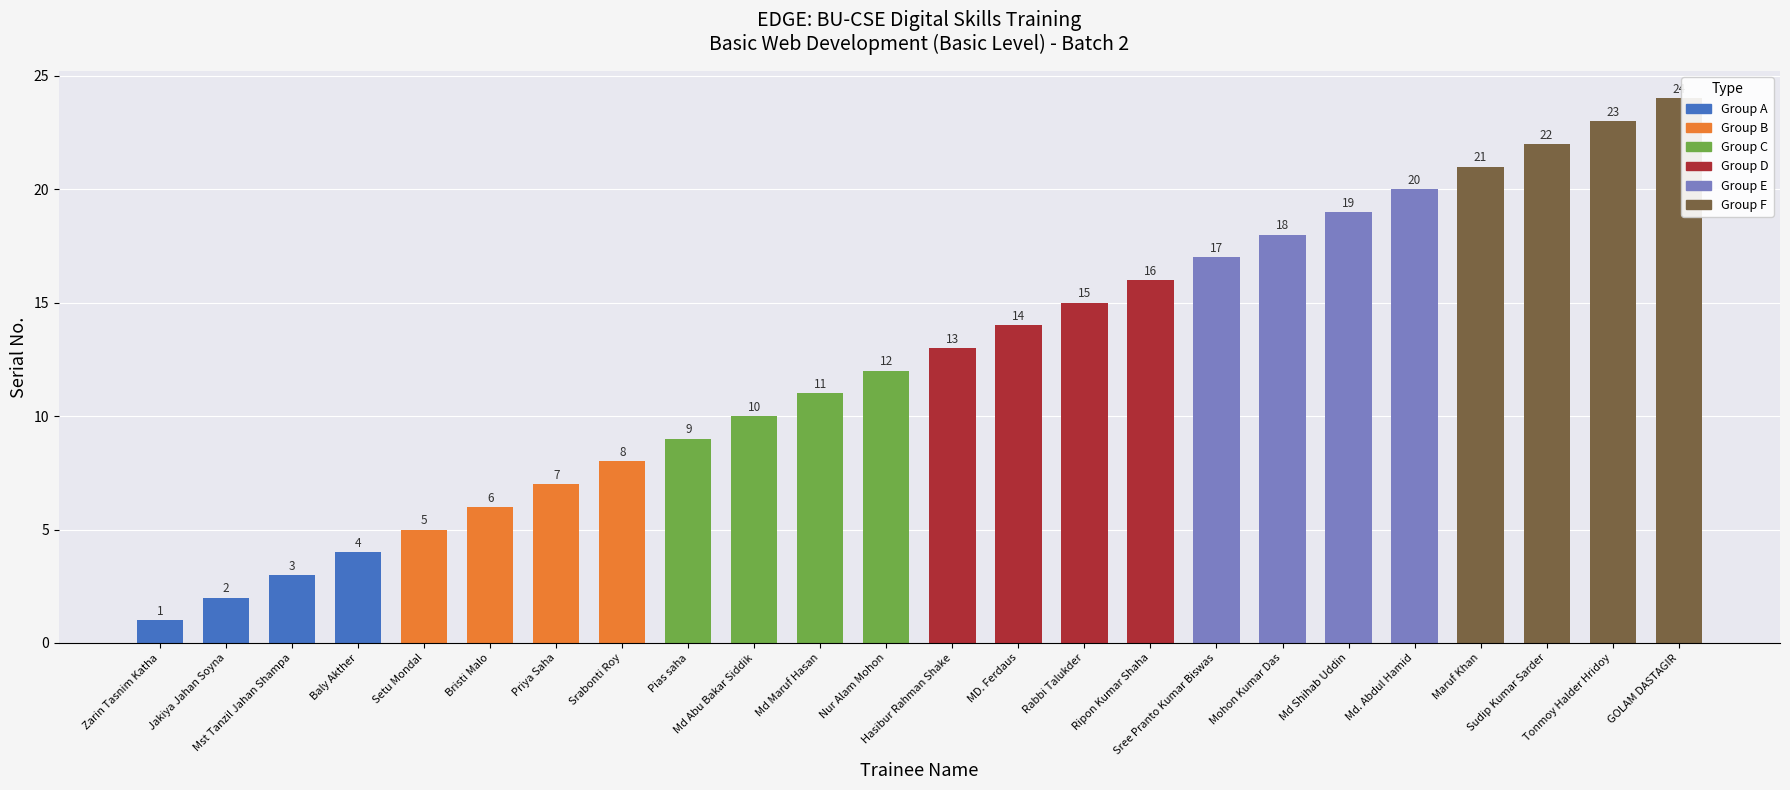

Reading left to right, transcribe all the data shown in this chart.

1	2	3	4	5	6	7	8	9	10	11	12	13	14	15	16	17	18	19	20	21	22	23	24